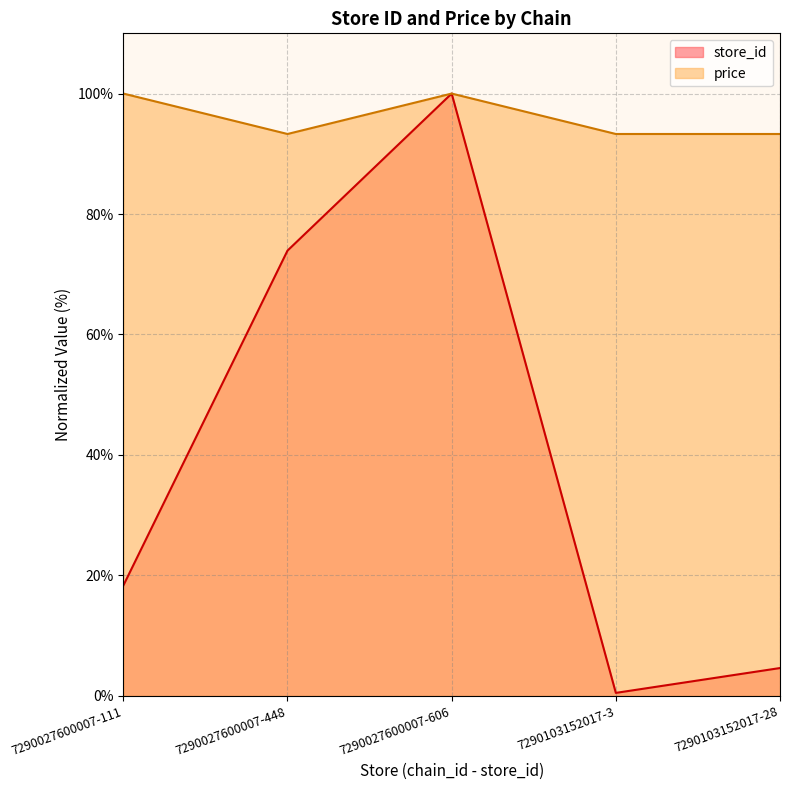

Is it true that store_id equals 155.2 at 7290027600007-606?

False